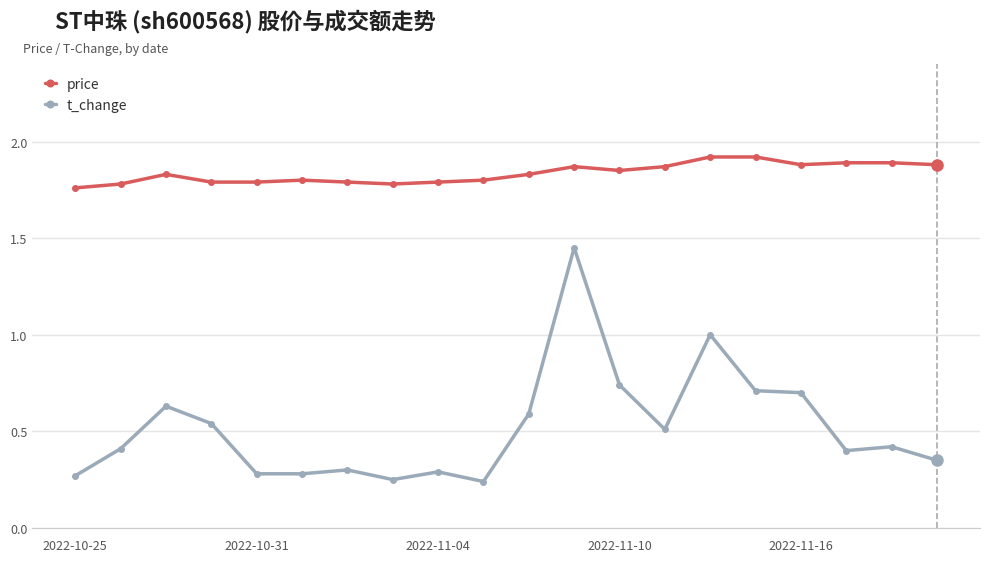

List the series in order of their peak value, lowest first.

t_change, price